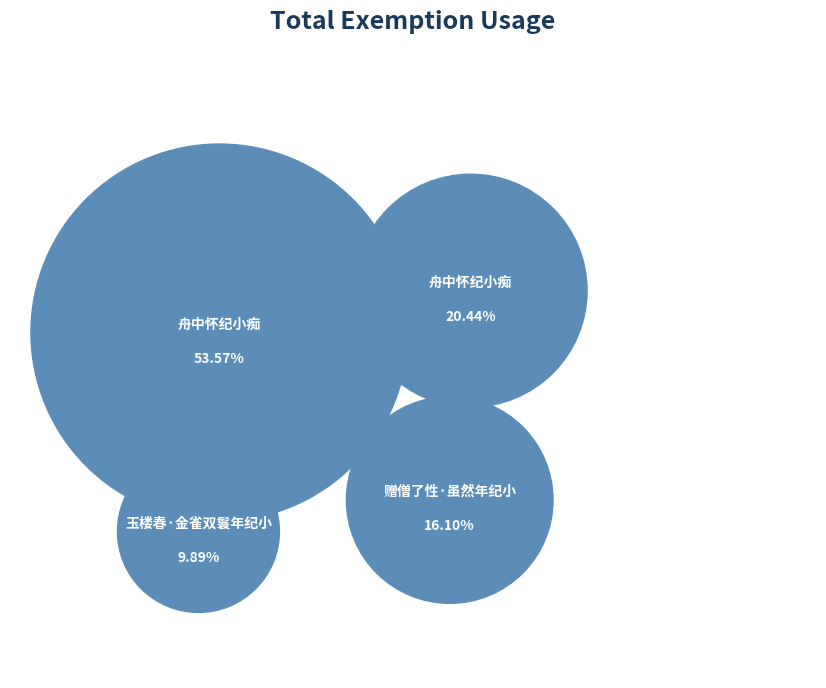

To the nearest percent, what is the difference between the largest and smallest slice percentages?

44%